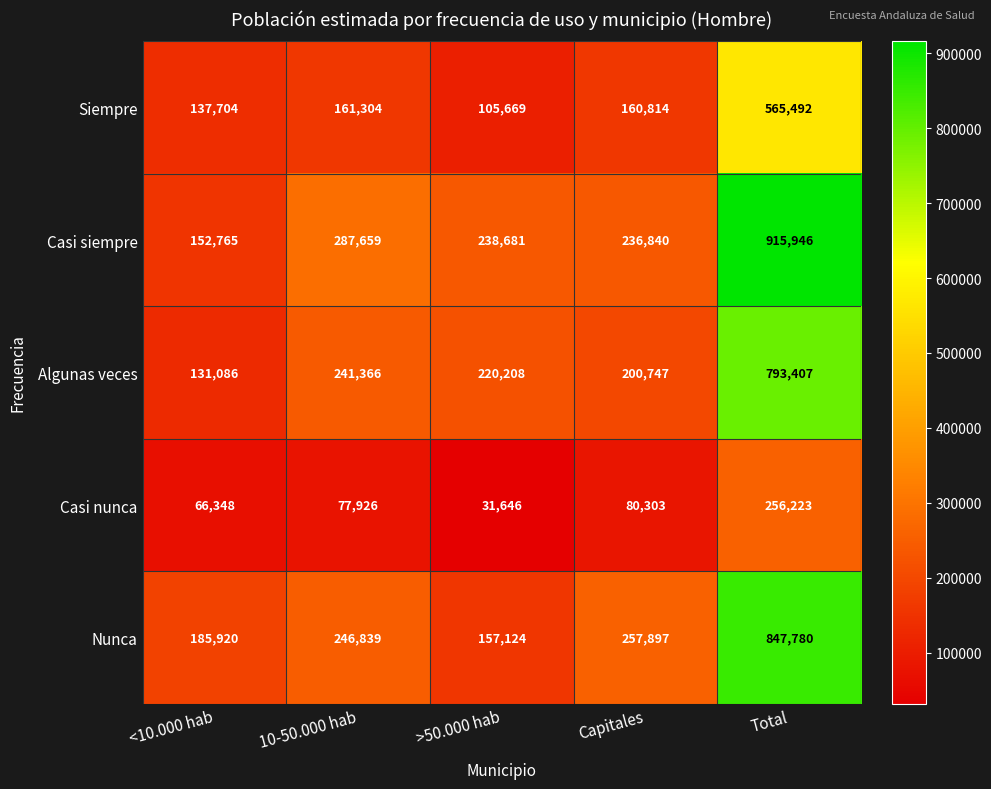

The value of Casi siempre at Total is 915946. True or false?

True